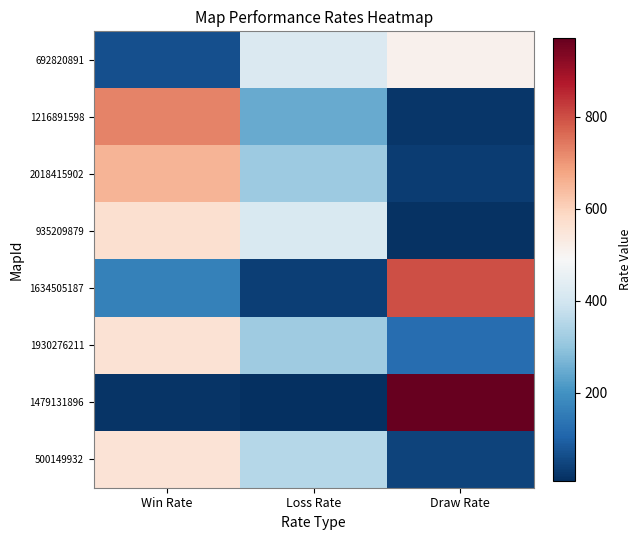

At which category is the sum across all series the highest?

Win Rate